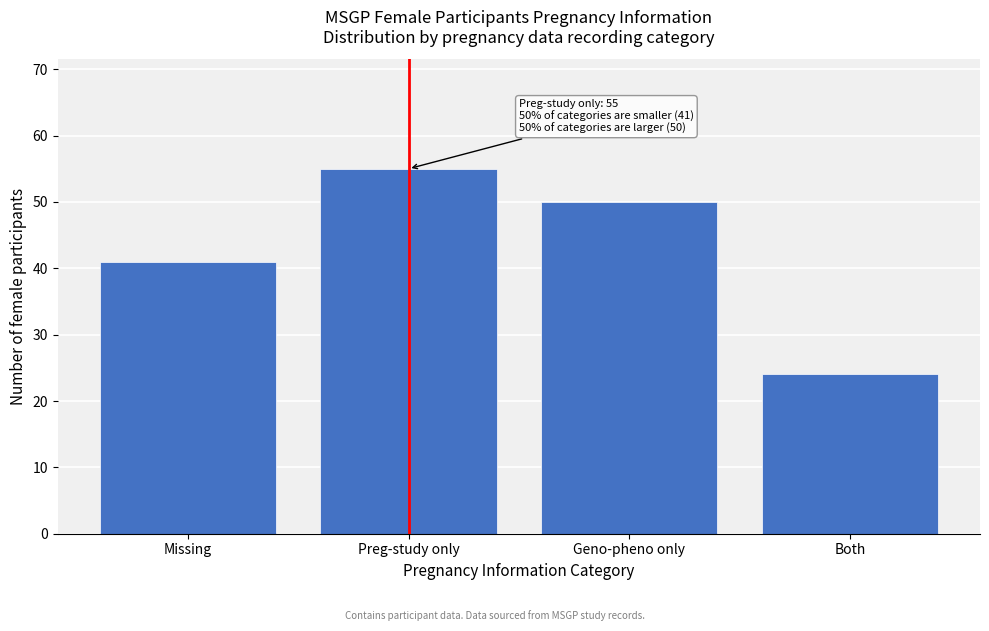

Reading left to right, transcribe all the data shown in this chart.

41	55	50	24